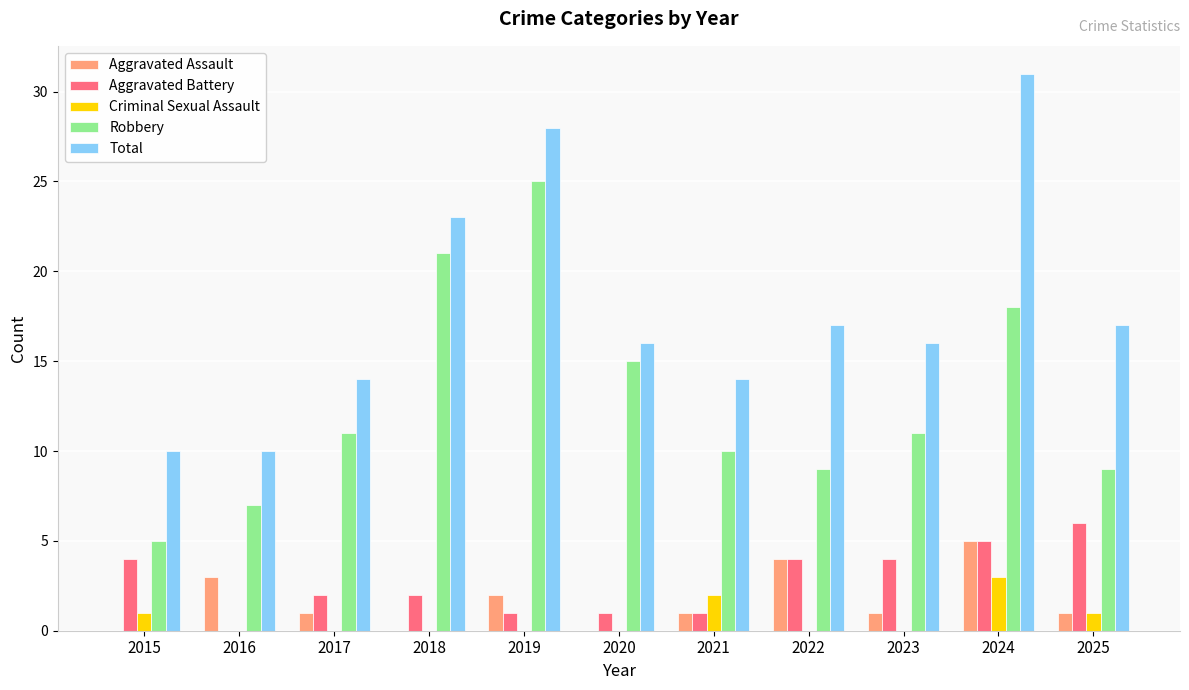

What are all the series names shown in the legend?

Aggravated Assault, Aggravated Battery, Criminal Sexual Assault, Robbery, Total